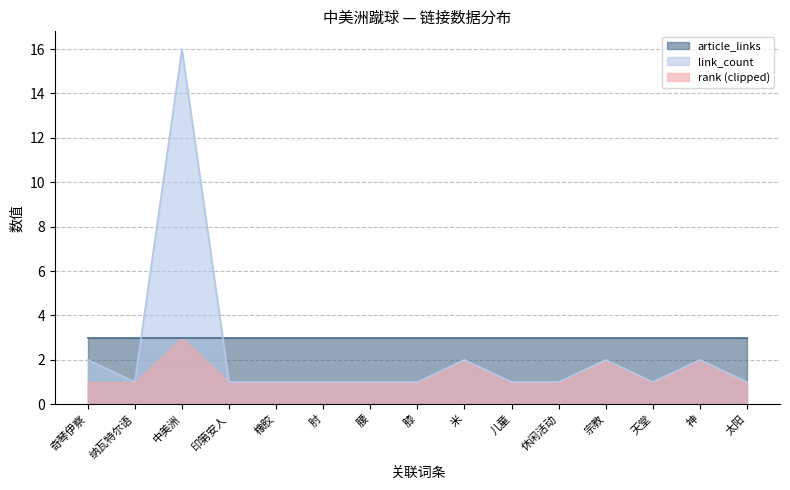

What are all the series names shown in the legend?

article_links, link_count, rank (clipped)